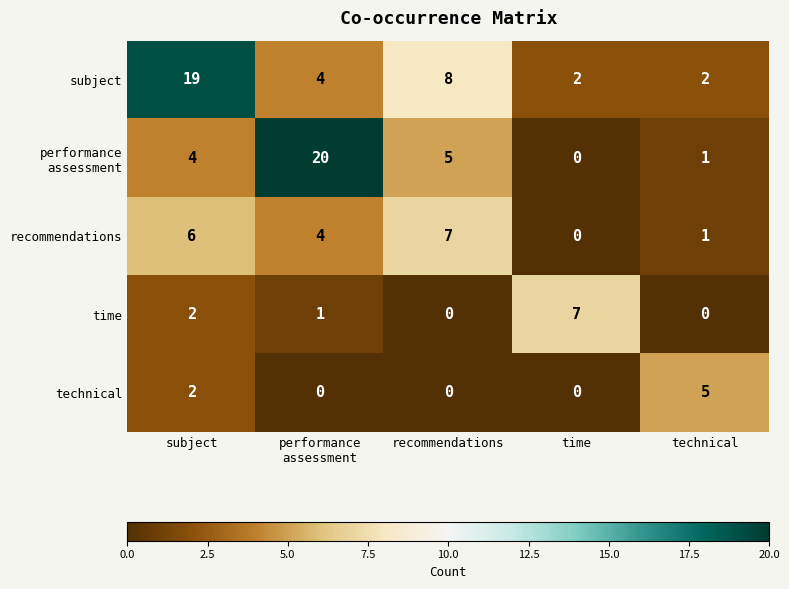

What is the highest value of the time series?

7